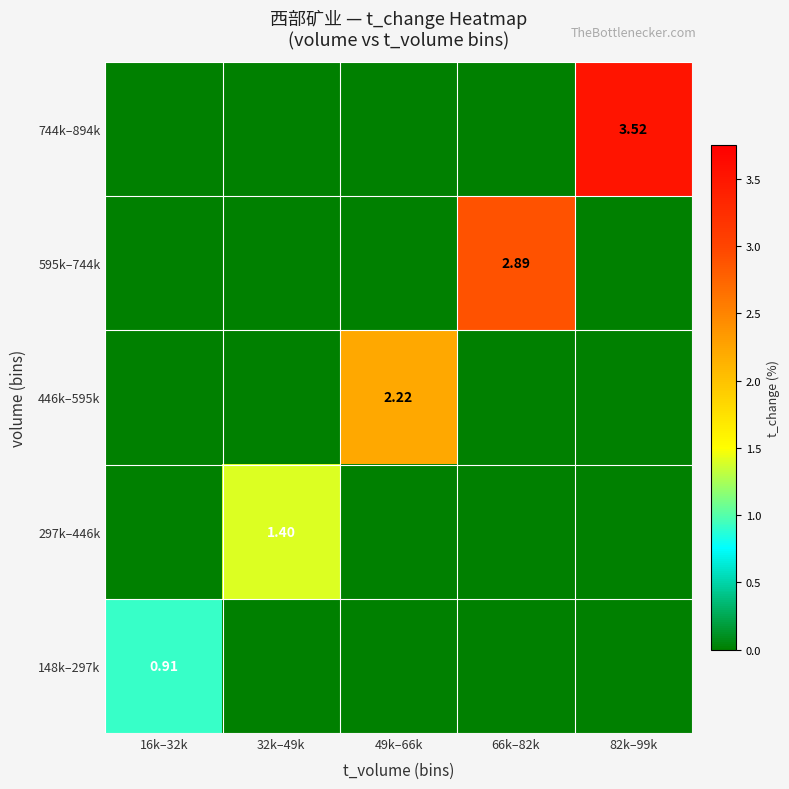

How many values in 595k–744k are above zero?

1